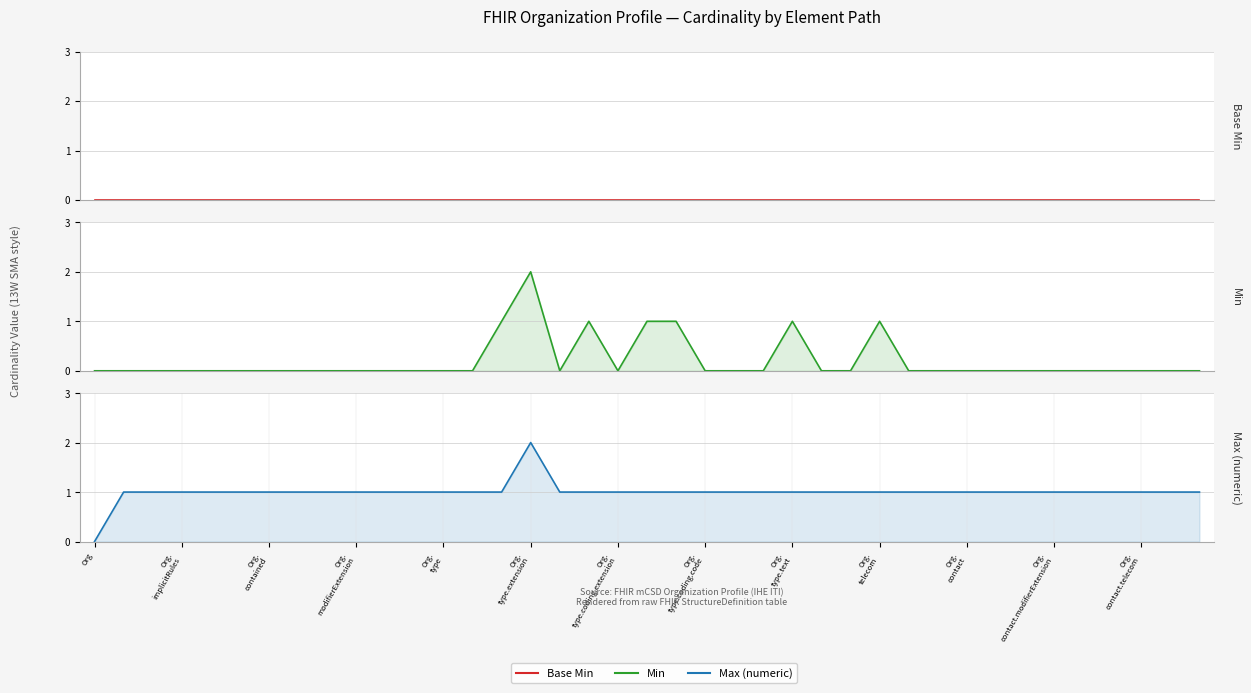

True or false: Min and Base Min intersect in this chart.

False